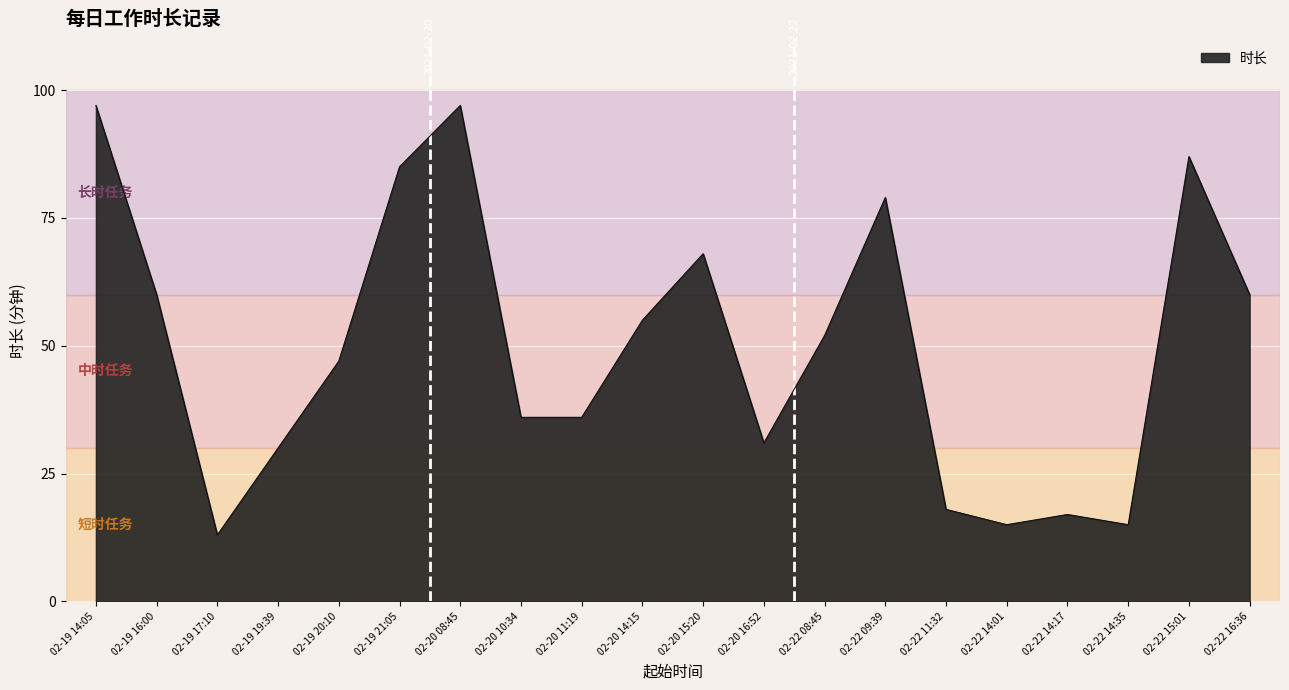

What is the change in value from 02-19 17:10 to 02-19 20:10?

+34